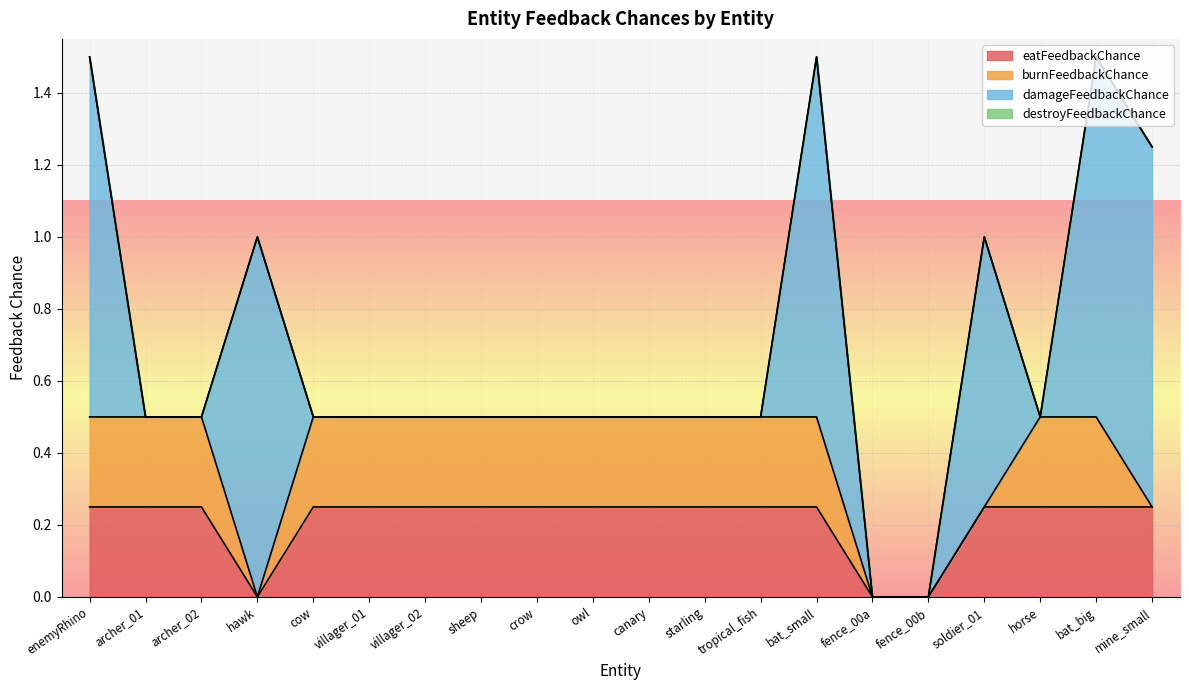

The value of eatFeedbackChance at hawk is 0.2. True or false?

False